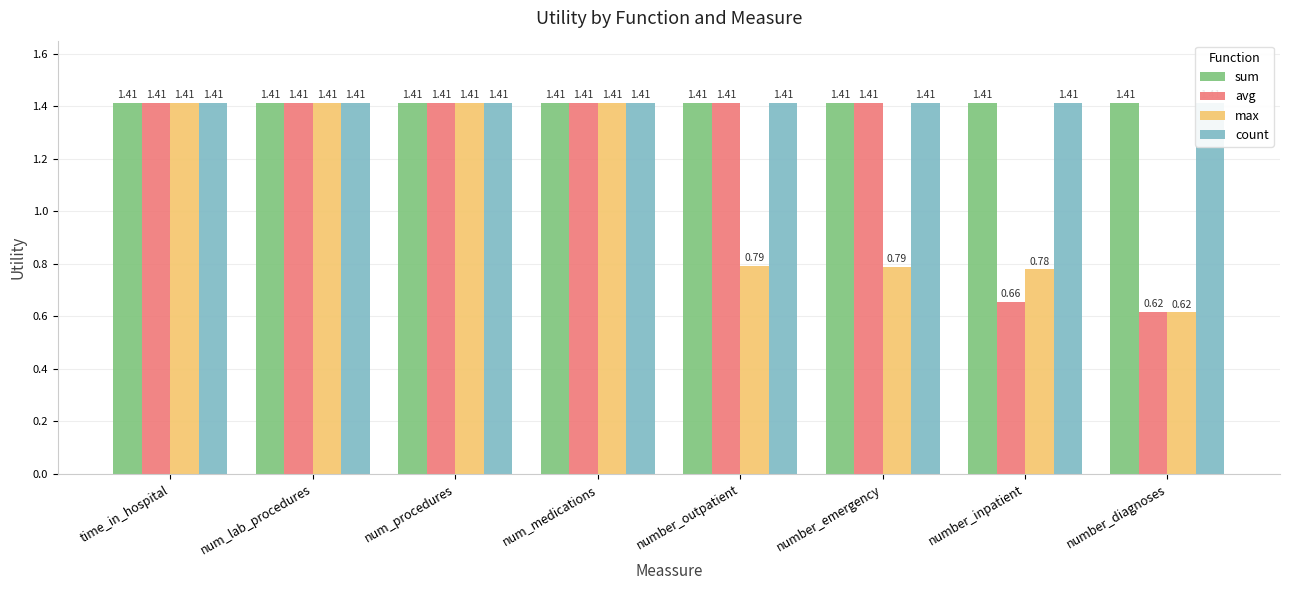

At which category does the chart reach its minimum across all series?

number_diagnoses